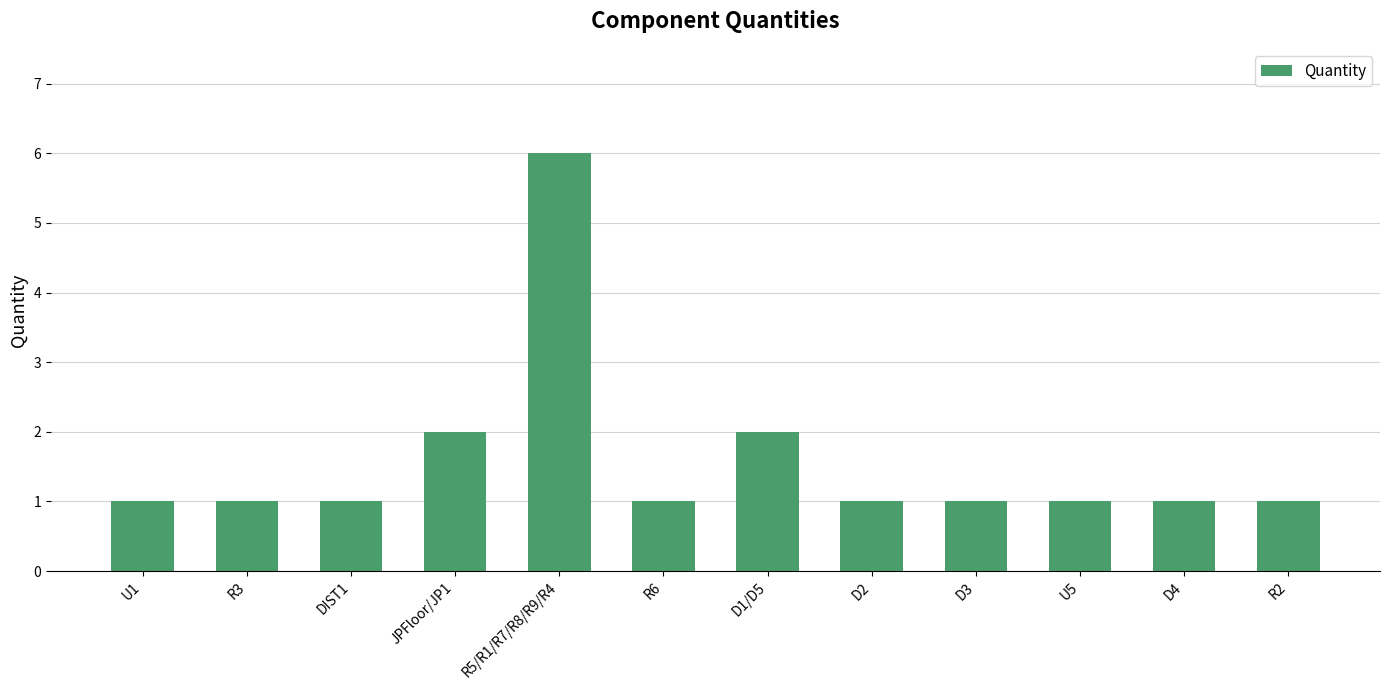

What is the sum of all values?

19